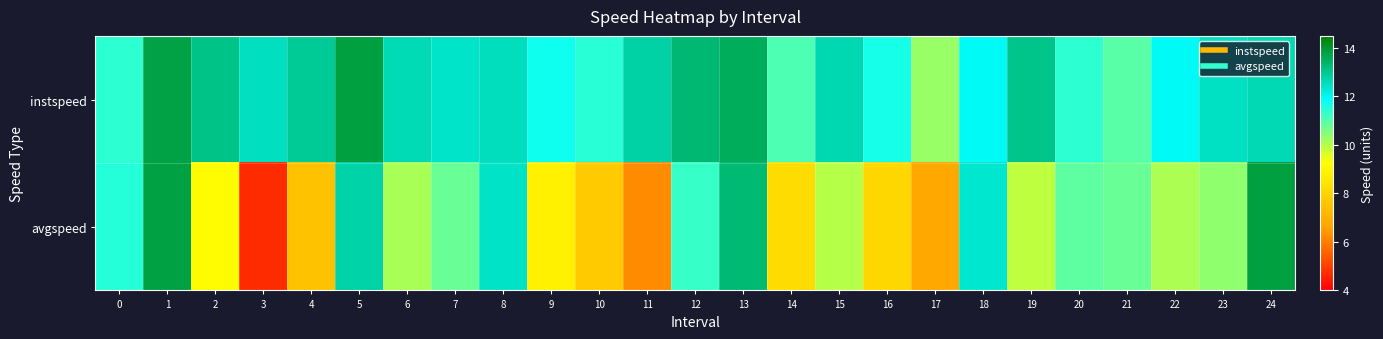

List the series in order of their overall mean, lowest first.

avgspeed, instspeed